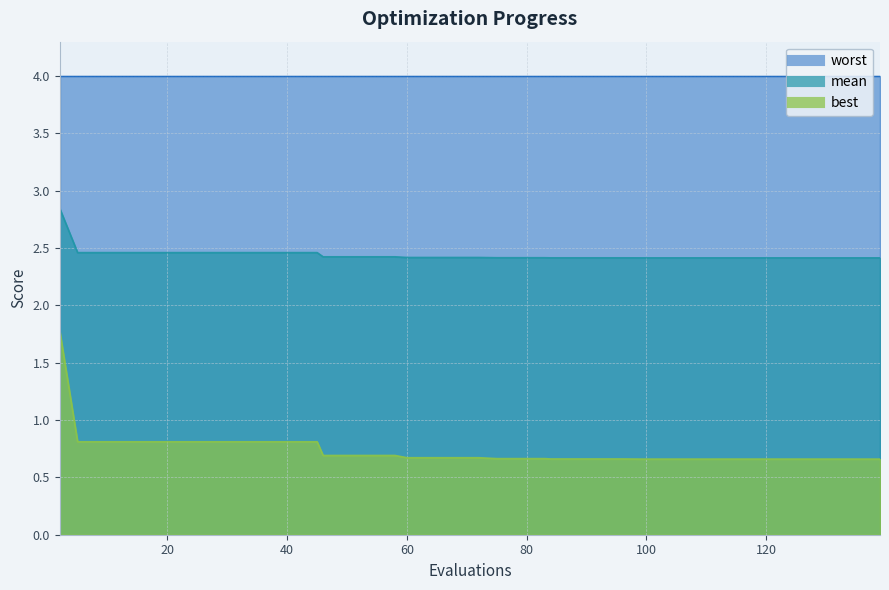

Does the chart display data point markers on the line(s)?

No